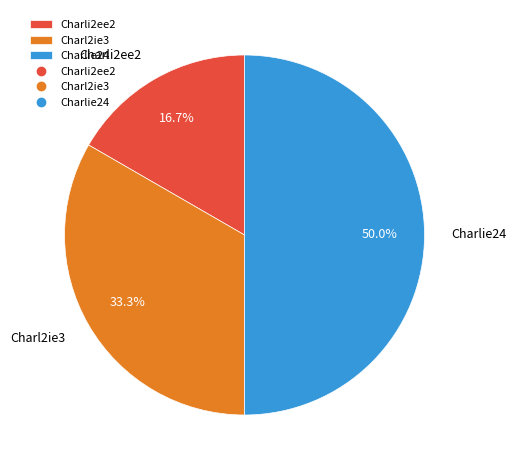

Combined, do Charlie24 and Charli2ee2 account for over 50%?

Yes